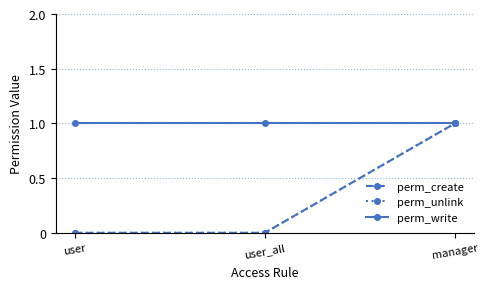

What position from the left is manager?

3